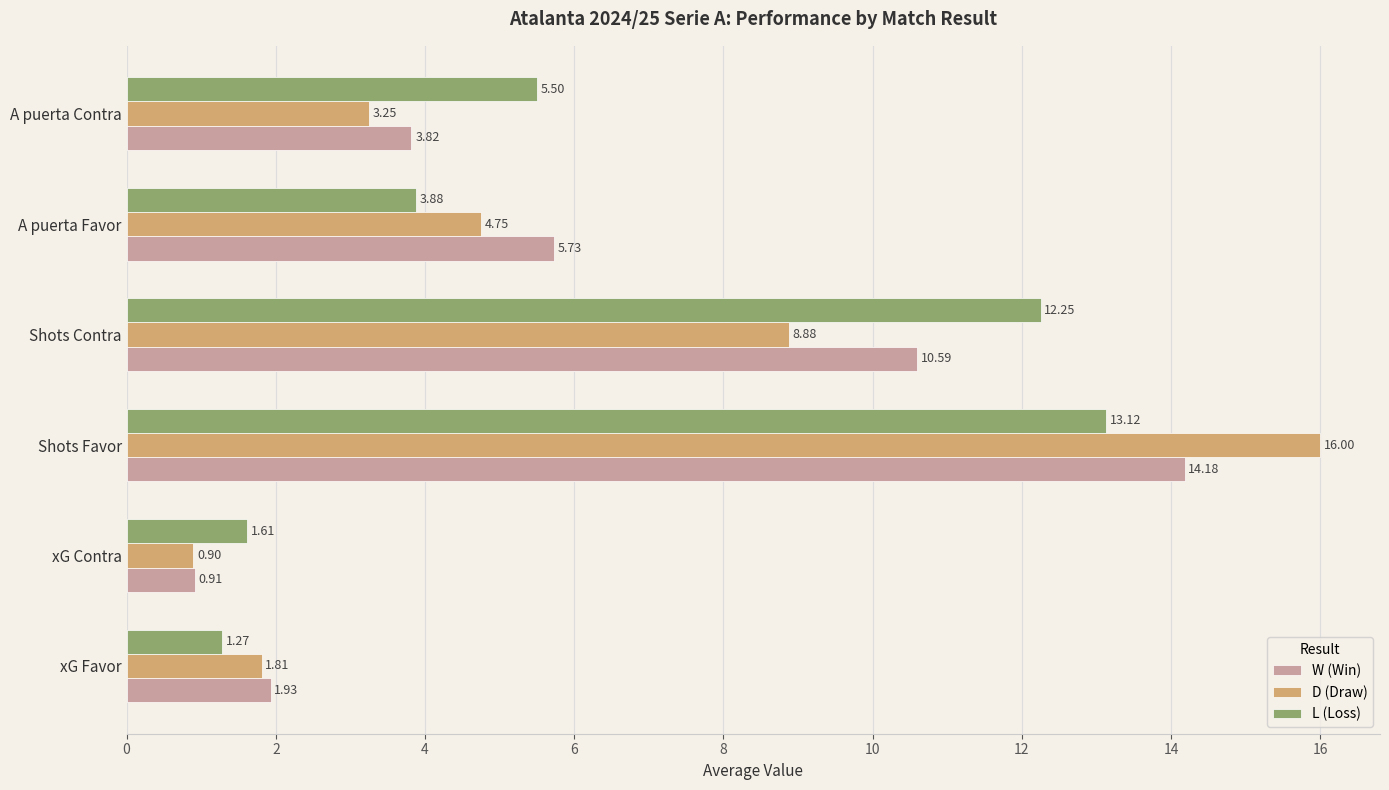

List the series in order of their overall mean, highest first.

L (Loss), W (Win), D (Draw)